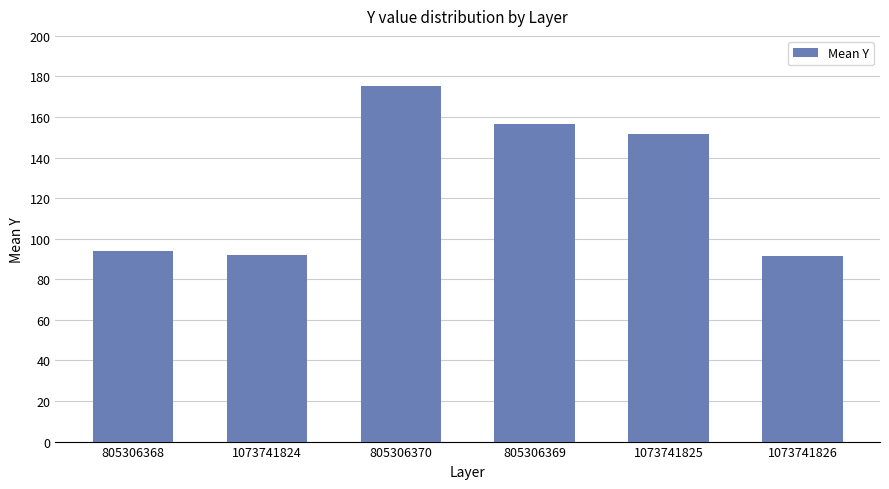

What position from the right is 805306370?

4